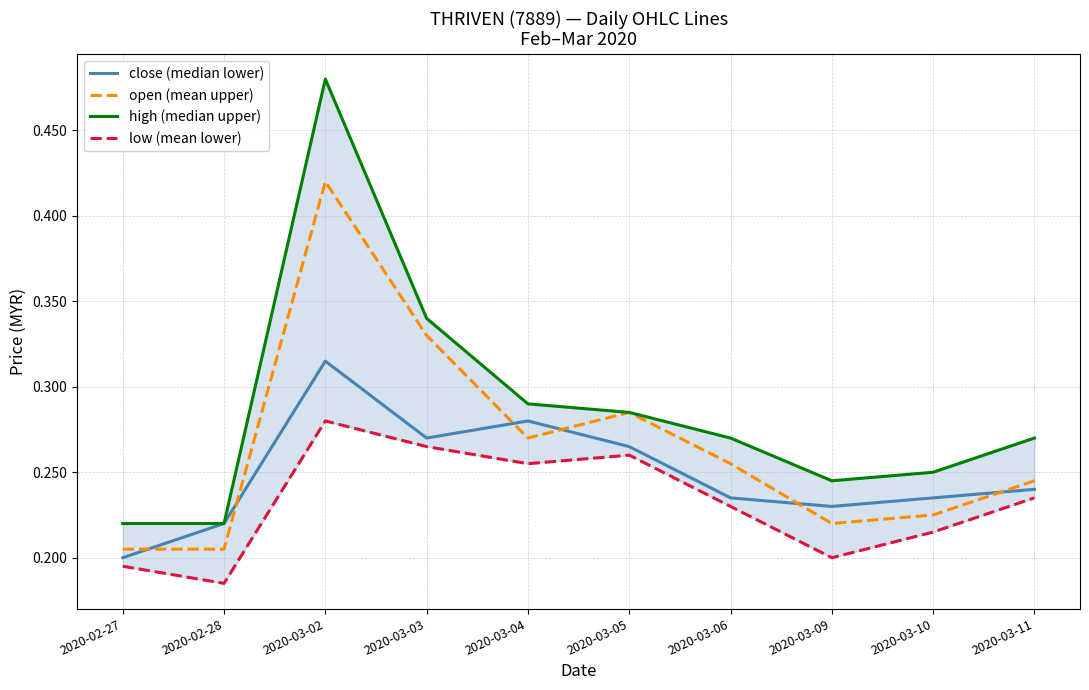

Between 2020-03-05 and 2020-03-10, which series saw the biggest shift?

open (mean upper)